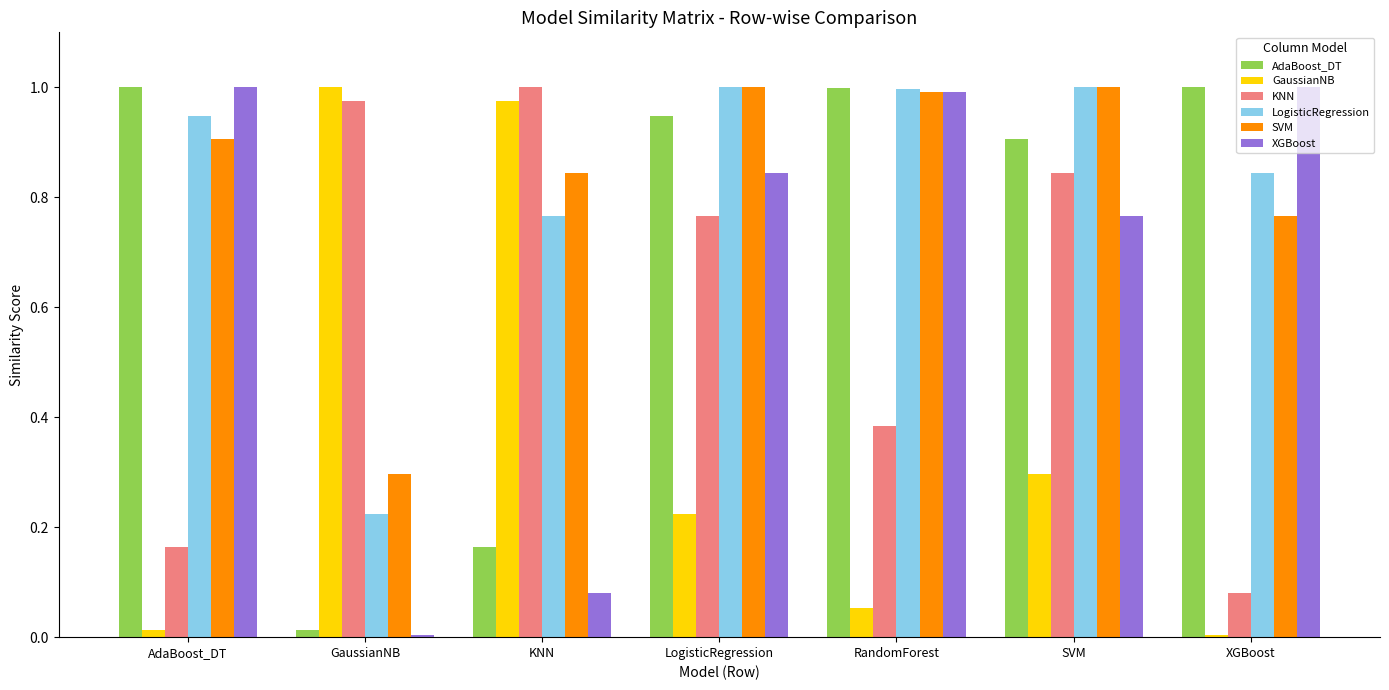

The value of AdaBoost_DT at AdaBoost_DT is 1.6. True or false?

False